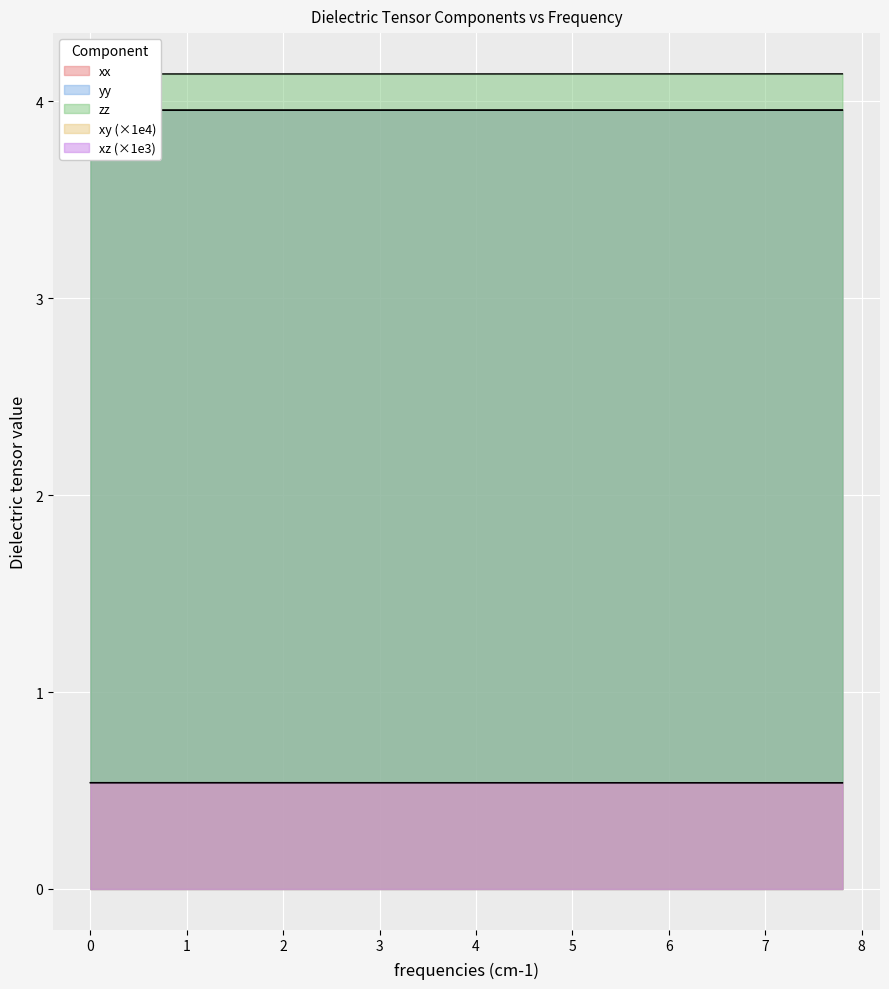

True or false: xz has a value of 0.3 at 22.

False